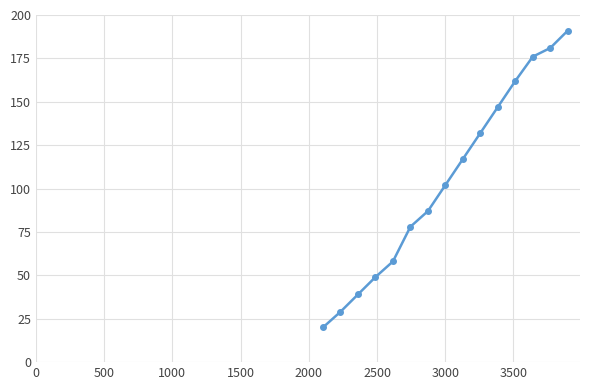

Does the chart have visible grid lines?

Yes